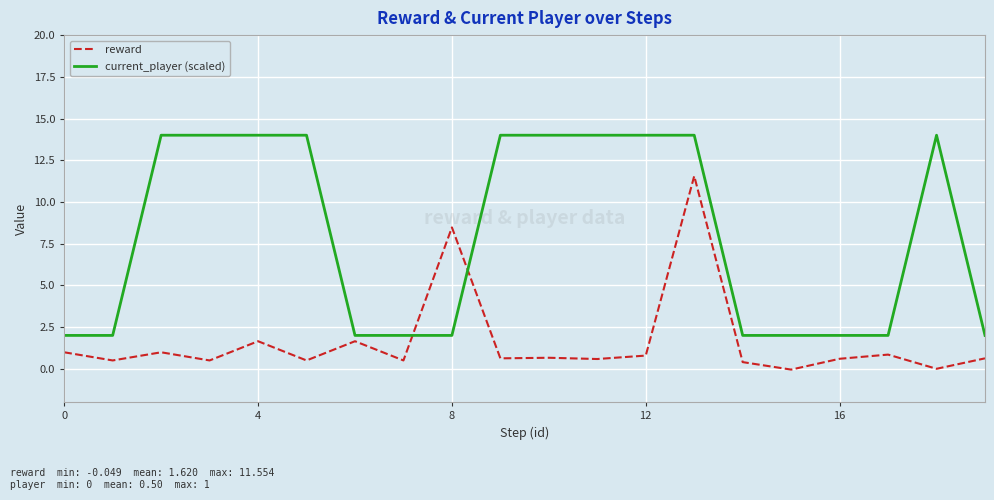

After their last crossing, which series has the higher values: reward or current_player (scaled)?

current_player (scaled)